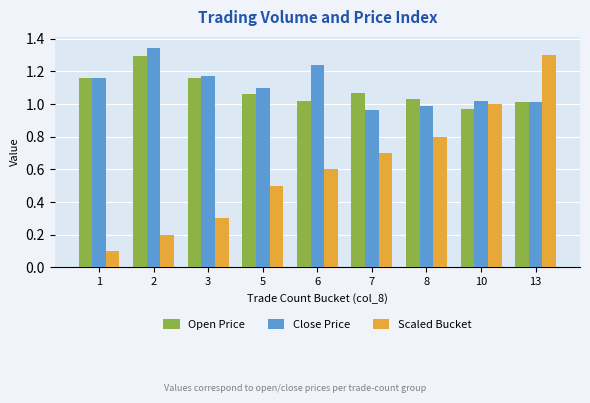

Which series has the largest total across all categories?

Close Price